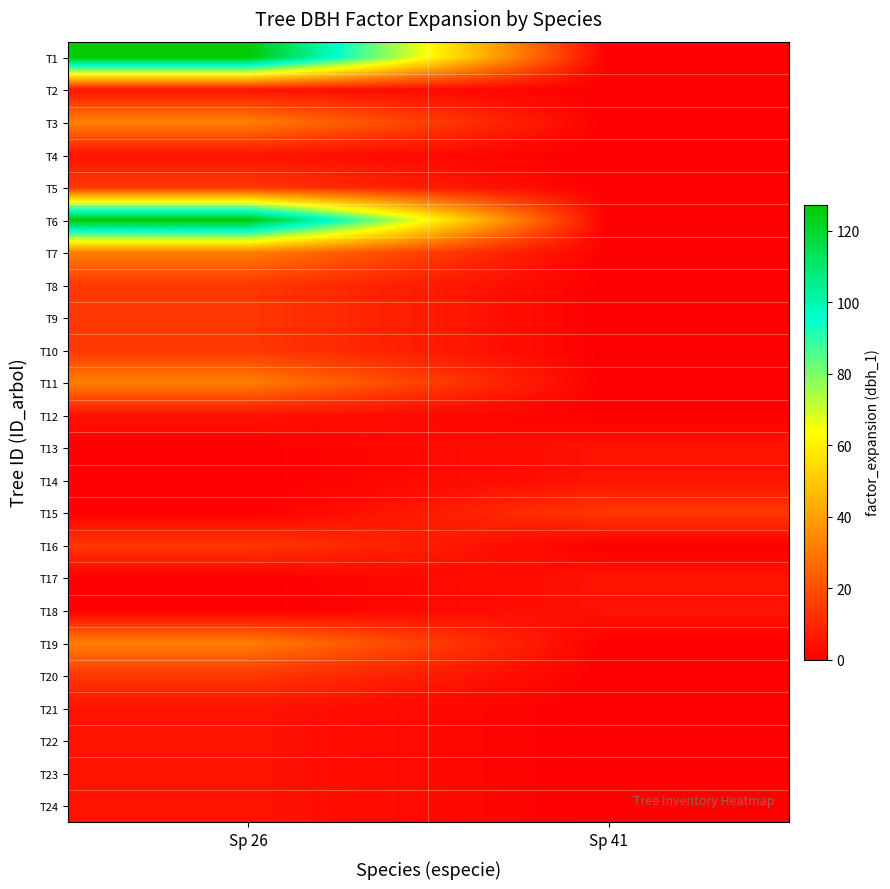

At which category is the sum across all series the highest?

Sp 26